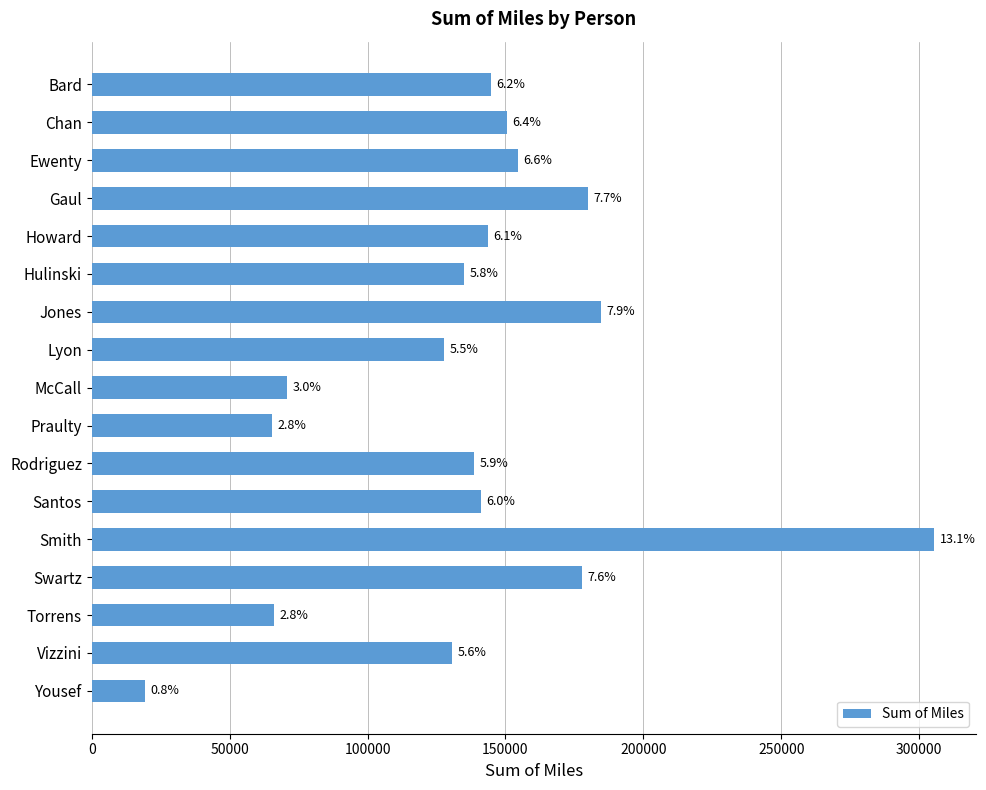

How many bars are there in total?

17